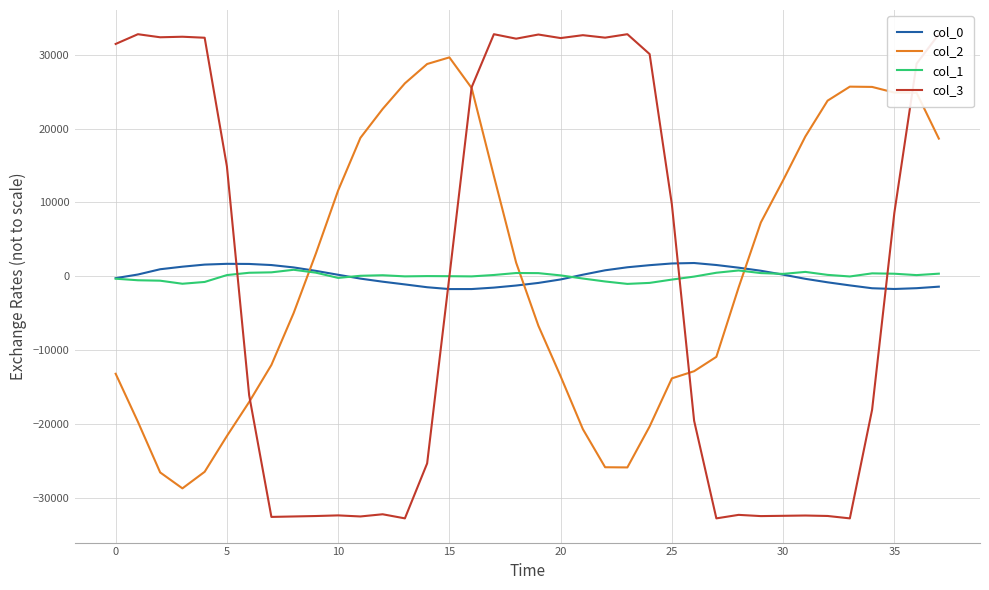

After their last crossing, which series has the higher values: col_1 or col_2?

col_2